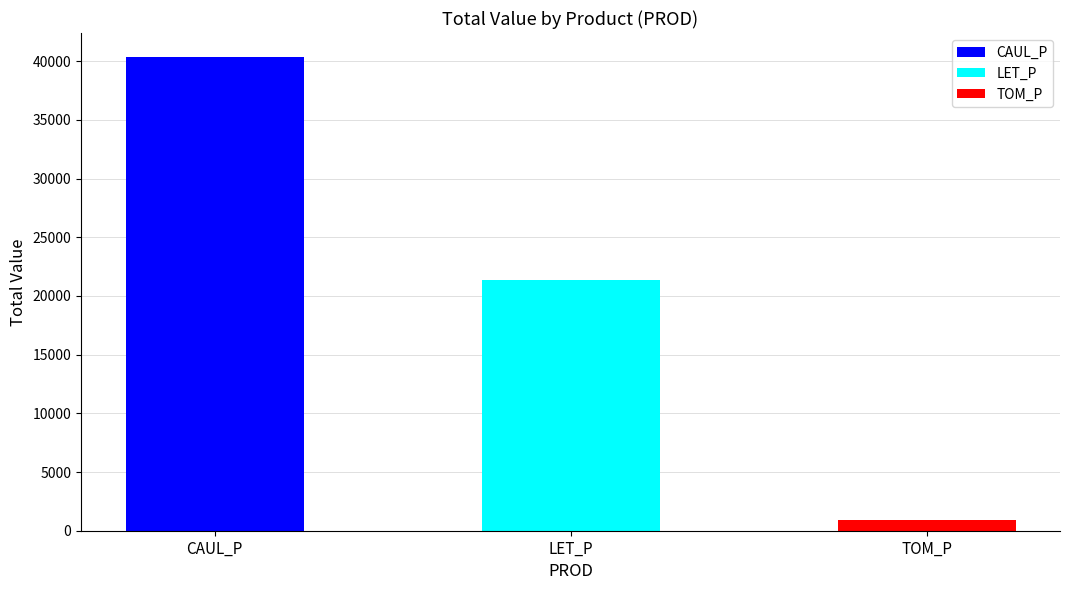

Rank the series by their maximum value, from highest to lowest.

CAUL_P, LET_P, TOM_P